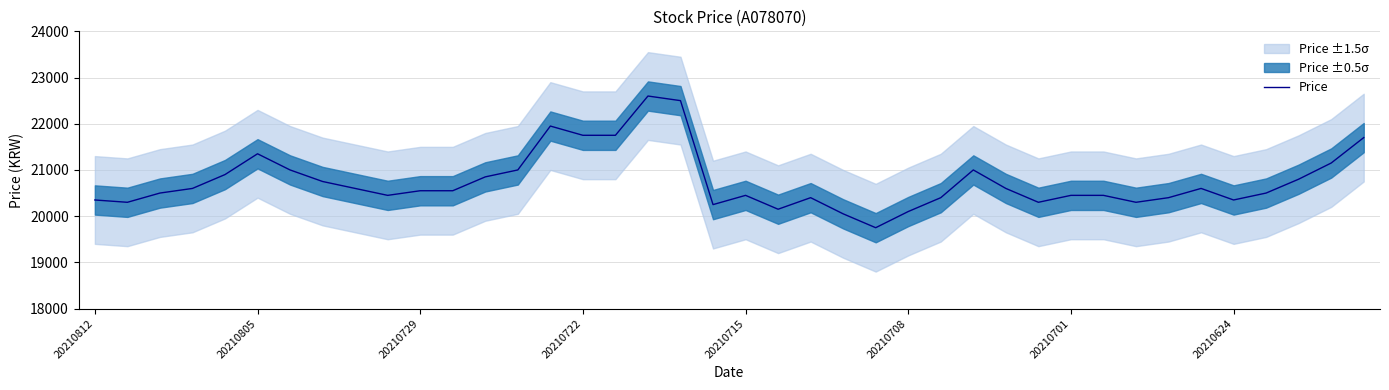

Is it true that Price equals 20350 at 20210812?

True